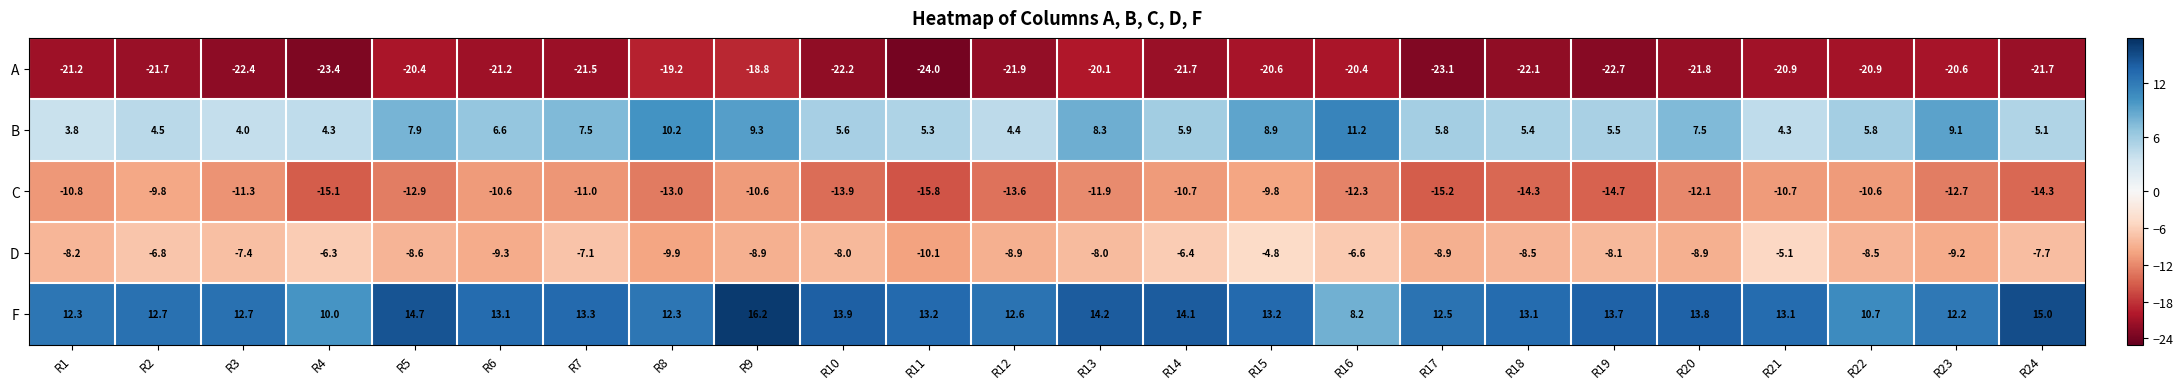

At which label does C first exceed -12?

R1